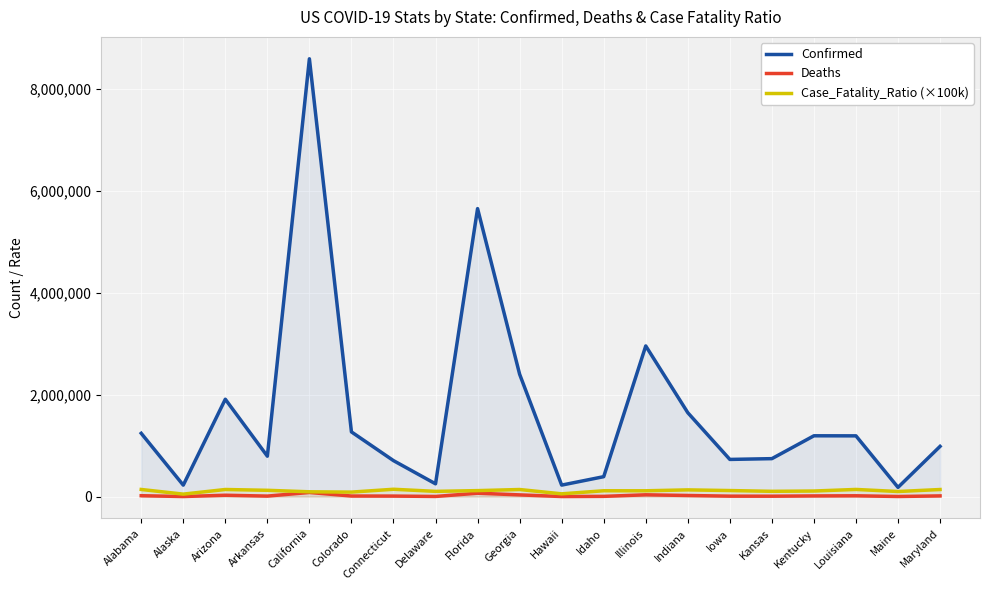

Reading left to right, what are all the values shown in this chart?

Confirmed: Alabama=1242420.0	Alaska=224912.0	Arizona=1911655.0	Arkansas=793361.0	California=8595462.0	Colorado=1270138.0	Connecticut=706140.0	Delaware=250756.0	Florida=5653905.0	Georgia=2403125.0	Hawaii=225535.0	Idaho=391067.0	Illinois=2957582.0	Indiana=1646937.0	Iowa=729700.0	Kansas=744987.0	Kentucky=1193783.0	Louisiana=1192375.0	Maine=181010.0	Maryland=985982.0
Deaths: Alabama=17371.0	Alaska=1093.0	Arizona=26628.0	Arkansas=9793.0	California=80980.0	Colorado=11202.0	Connecticut=10159.0	Delaware=2576.0	Florida=66279.0	Georgia=33402.0	Hawaii=1222.0	Idaho=4479.0	Illinois=35157.0	Indiana=21712.0	Iowa=8657.0	Kansas=7713.0	Kentucky=13063.0	Louisiana=15905.0	Maine=1804.0	Maryland=13691.0
Case_Fatality_Ratio (×100k): Alabama=139800.0	Alaska=48600.0	Arizona=139300.0	Arkansas=123400.0	California=94200.0	Colorado=88200.0	Connecticut=143900.0	Delaware=102700.0	Florida=117200.0	Georgia=139000.0	Hawaii=54200.0	Idaho=114500.0	Illinois=114000.0	Indiana=131800.0	Iowa=118600.0	Kansas=103500.0	Kentucky=109400.0	Louisiana=140300.0	Maine=99700.0	Maryland=138900.0